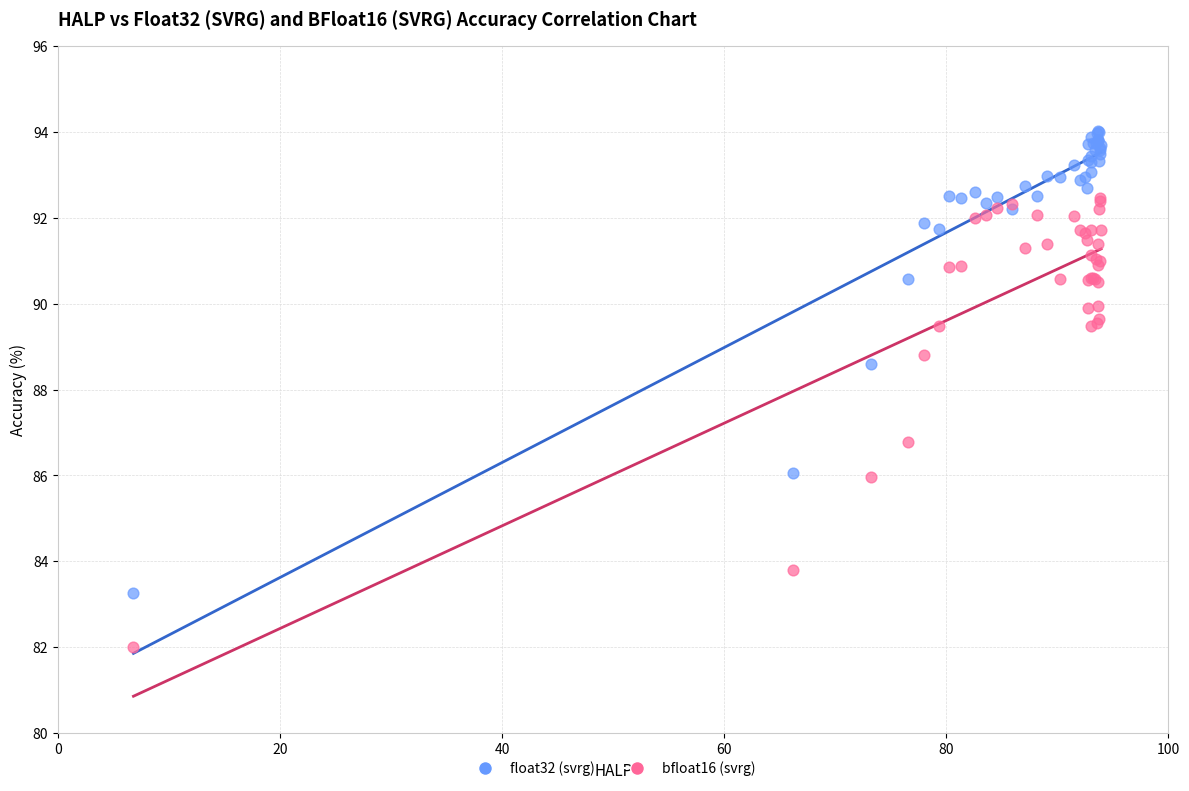

Which series reaches the maximum Y coordinate?

float32 (svrg)